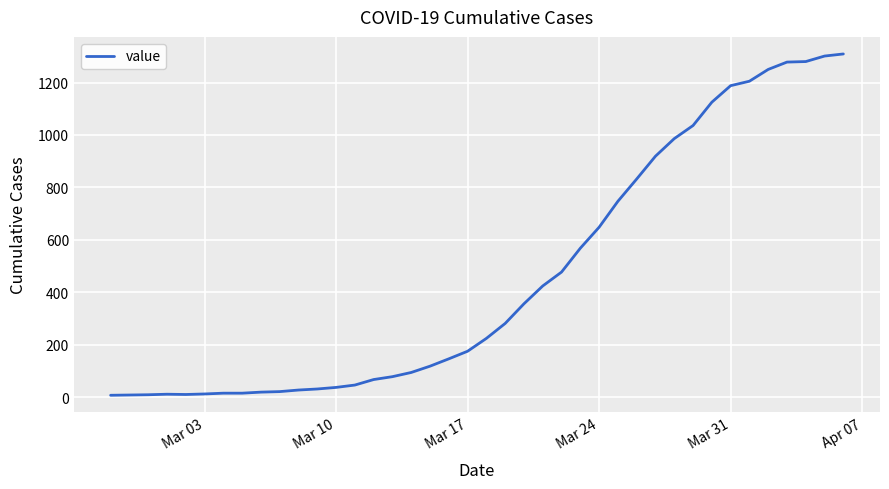

Is this an area chart (filled region under the line)?

No